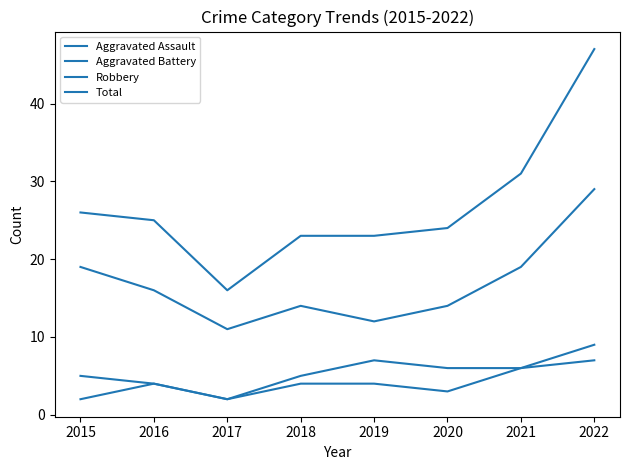

Does the chart have visible grid lines?

No